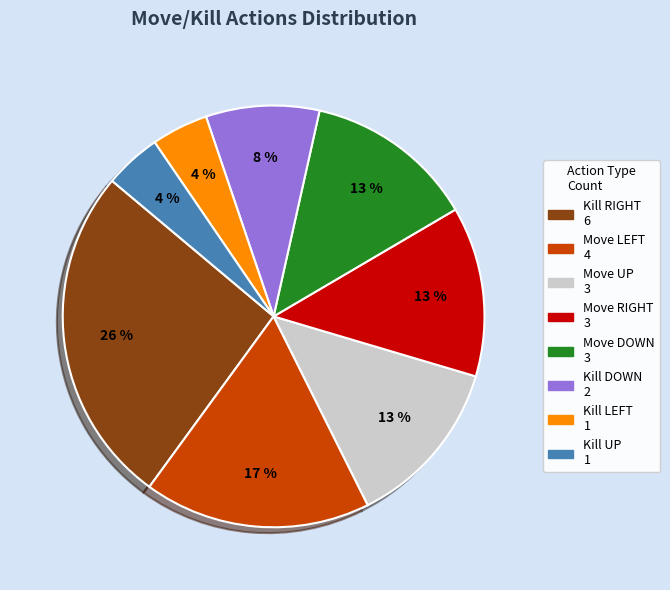

How many segments does this pie chart have?

8